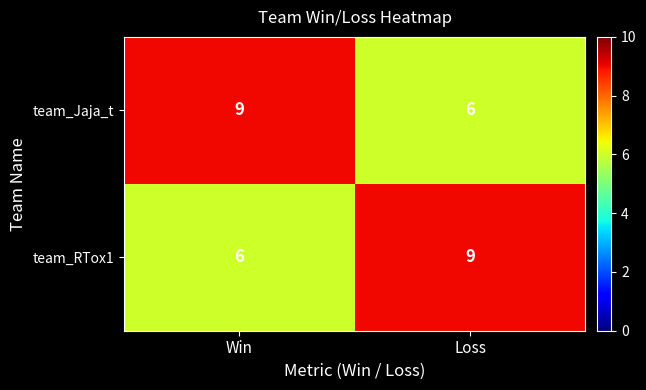

What is the spread (max minus min) of values at Loss?

3